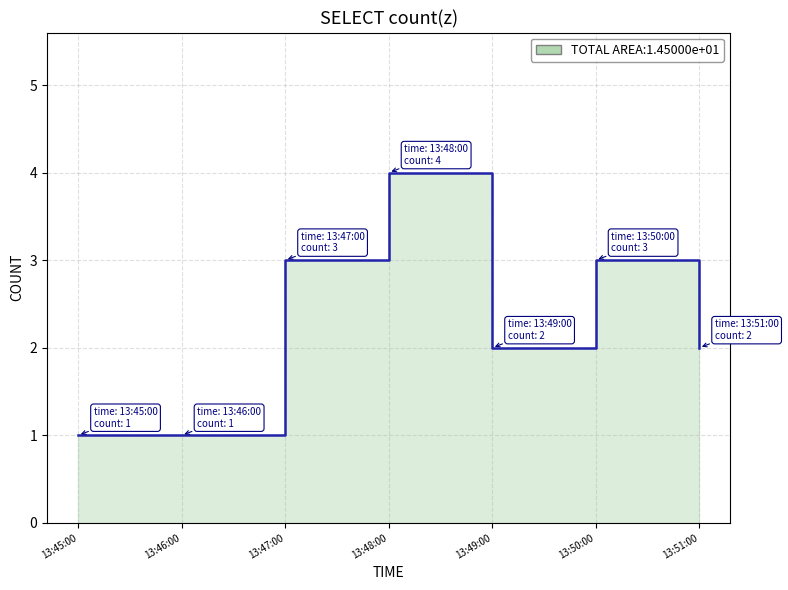

What is the smallest value displayed?

1